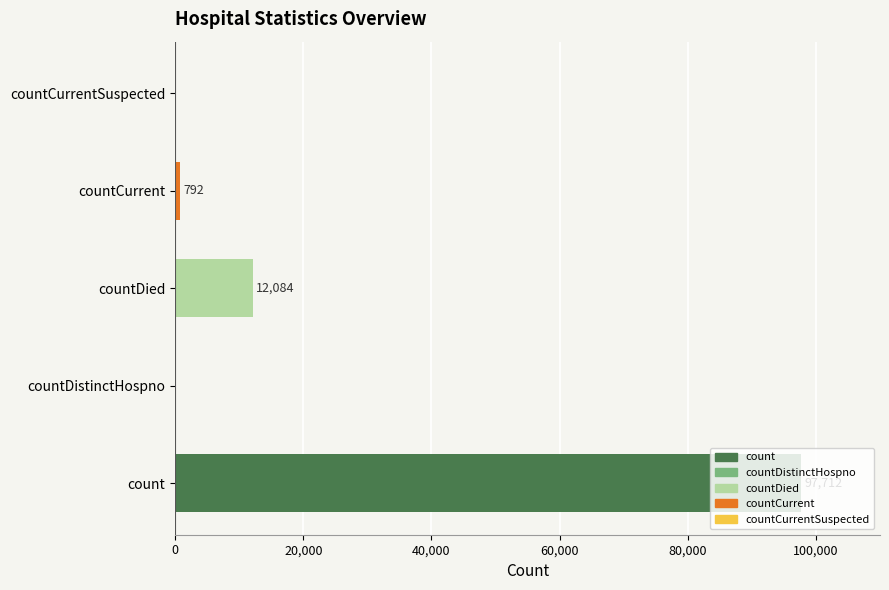

What is the greatest value displayed?

97712